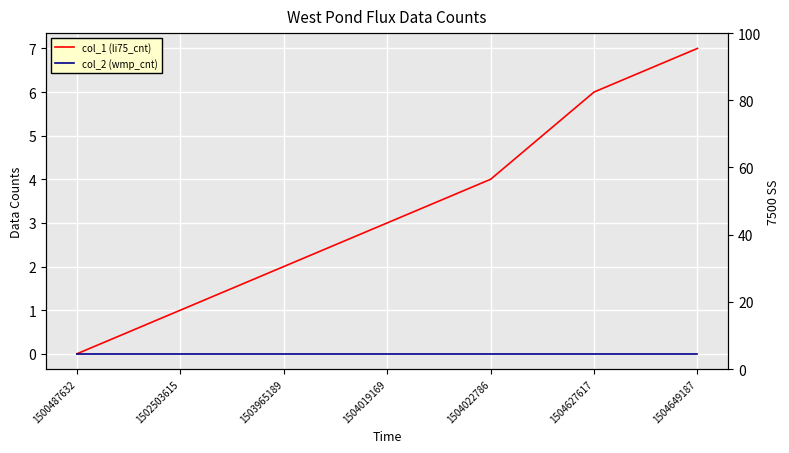

Does the chart display data point markers on the line(s)?

No